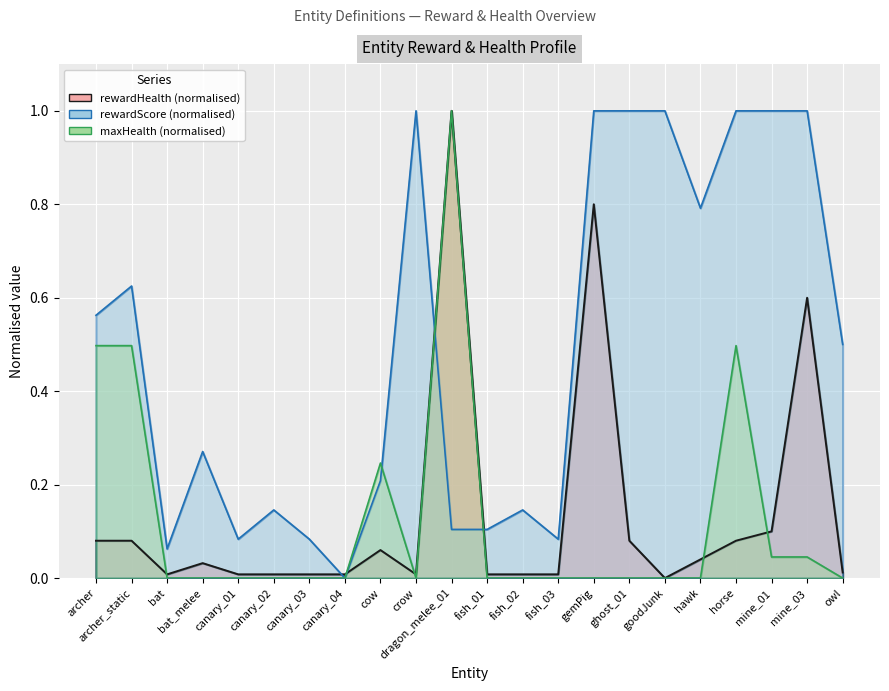

True or false: rewardHealth has a value of 0.1 at hawk.

False